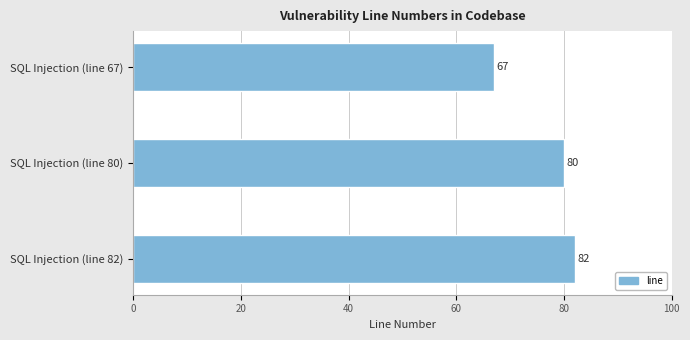

Are the bars horizontal?

Yes